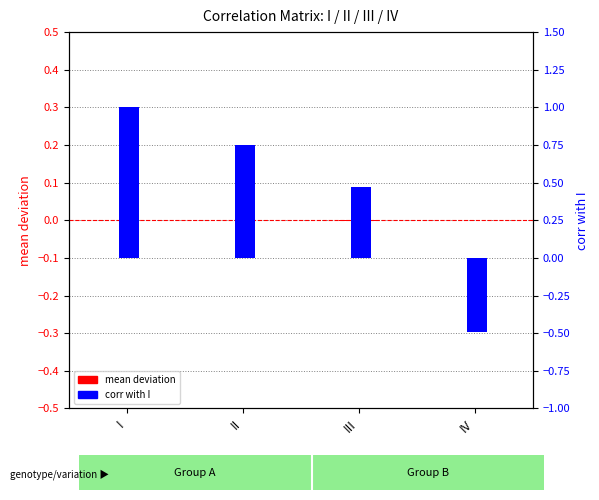

Rank the series at III from highest to lowest value.

corr with I, mean deviation